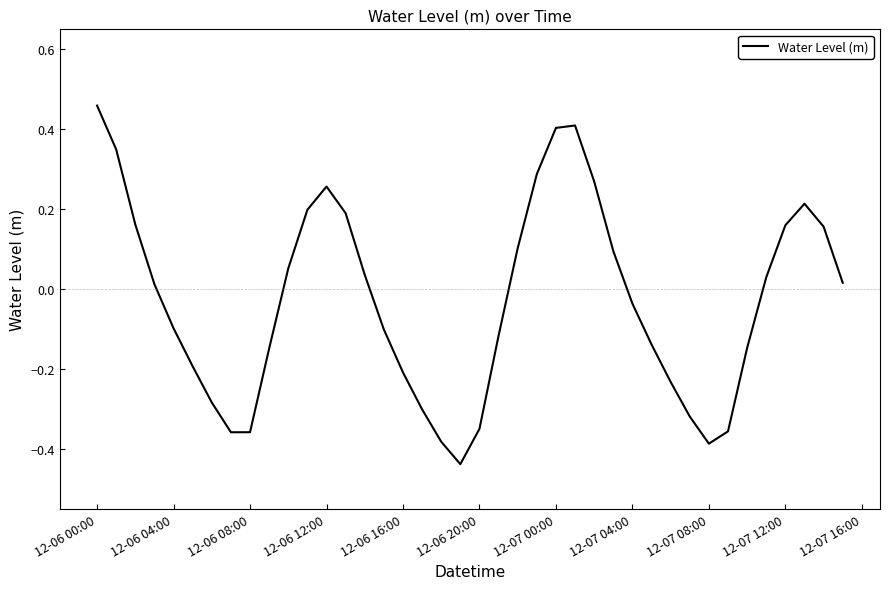

Is this an area chart (filled region under the line)?

No